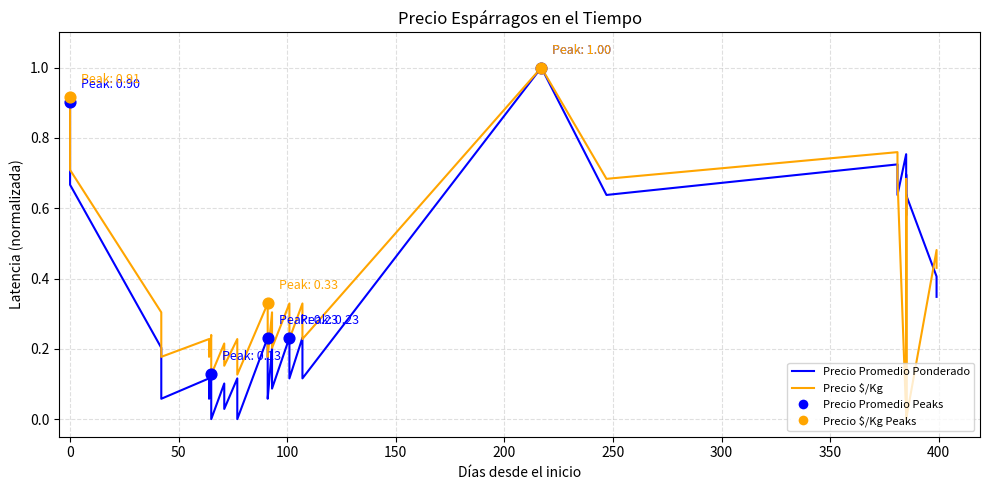

Which series has the largest total across all categories?

Precio $/Kg